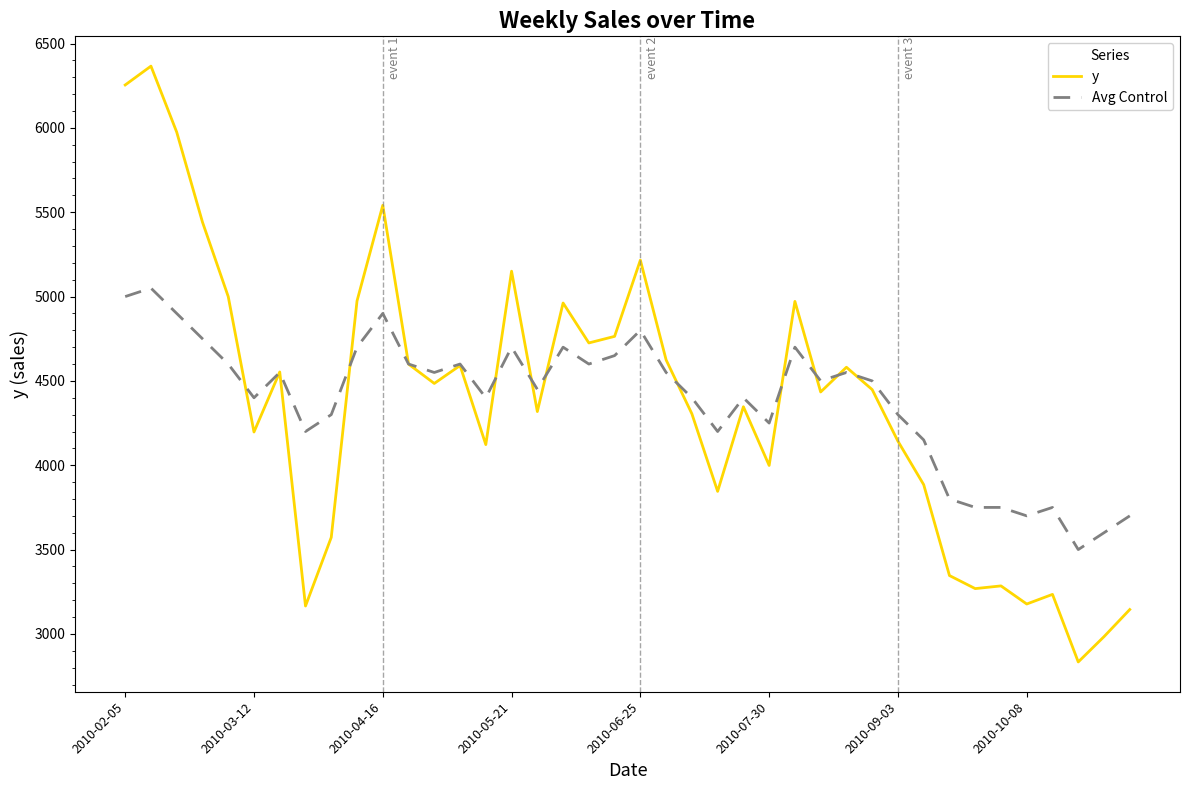

List the series in order of their peak value, lowest first.

Avg Control, y